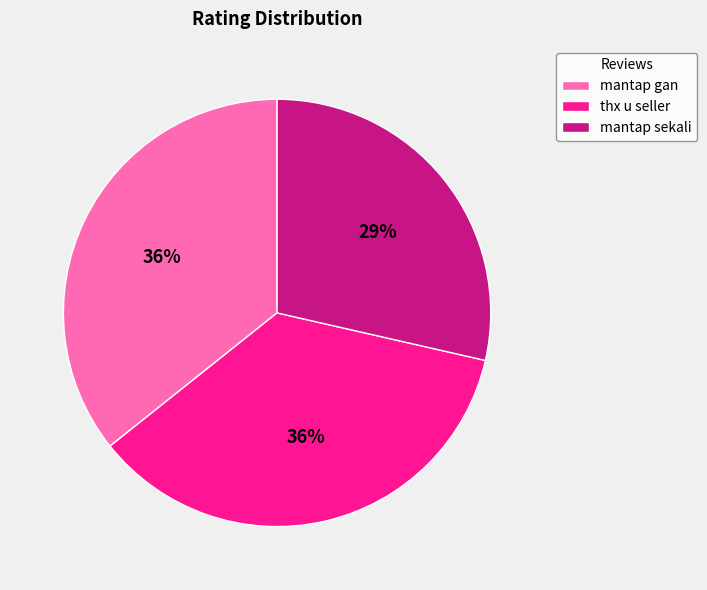

What is the smallest slice in the pie chart?

mantap sekali